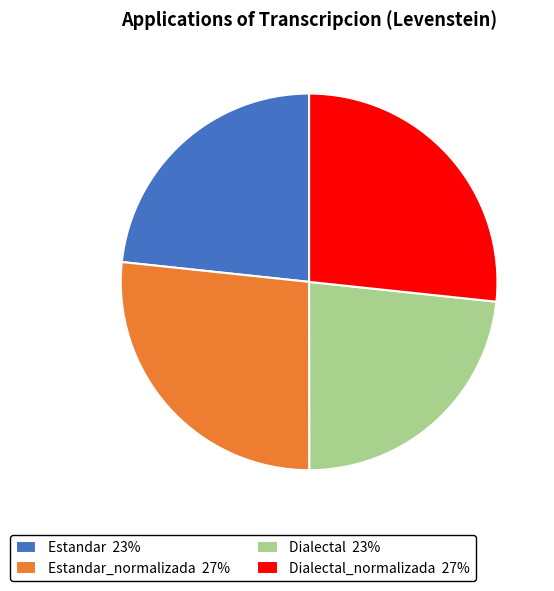

Count the number of slices in the pie.

4